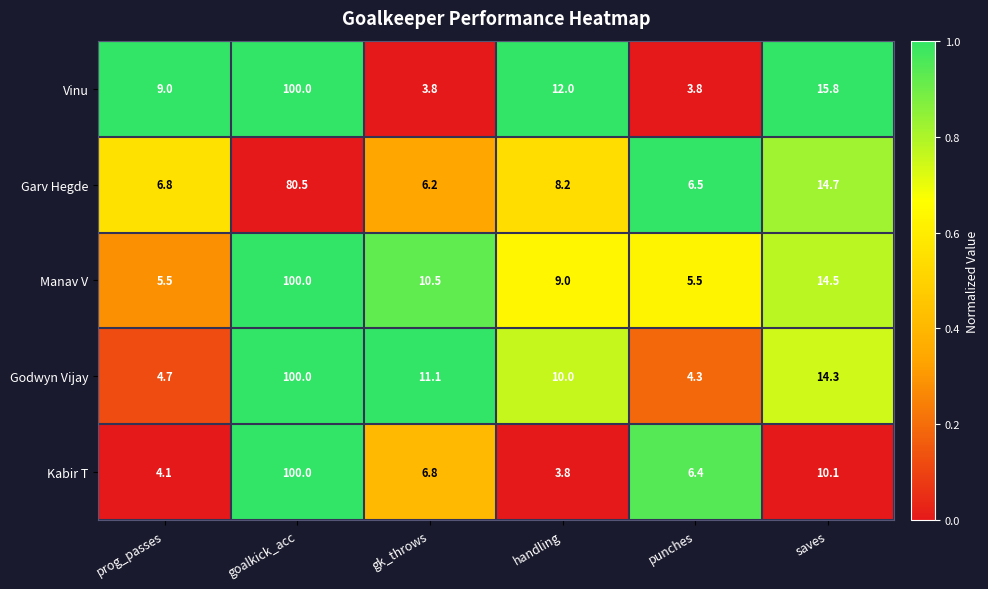

True or false: Vinu has a value of 1.2 at punches.

False